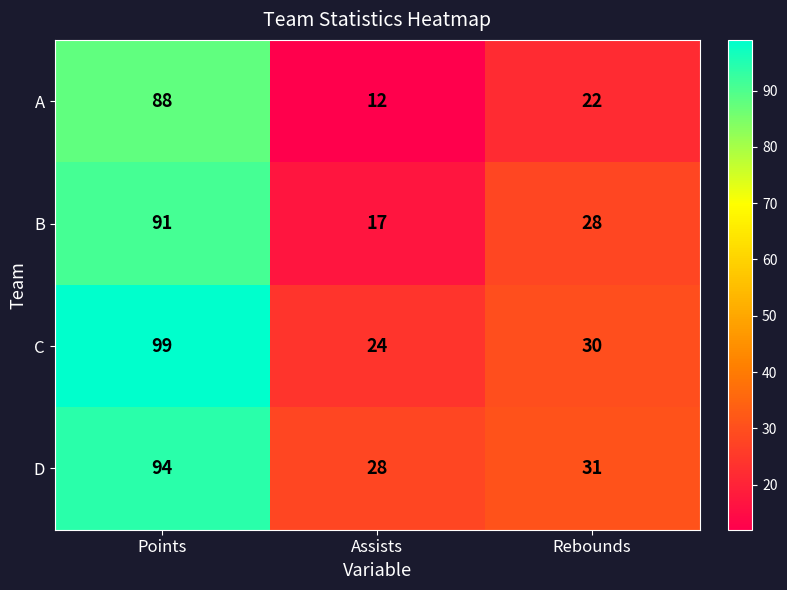

Between Points and Assists, which series saw the biggest shift?

A